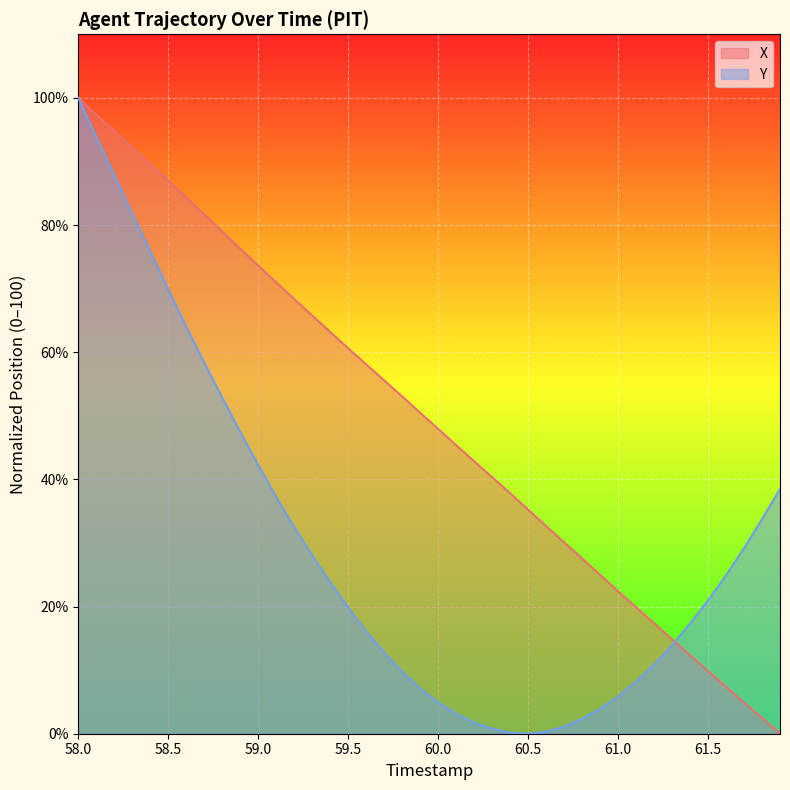

Is the value of X at 59.8 greater than the value of Y at 58.4?

No